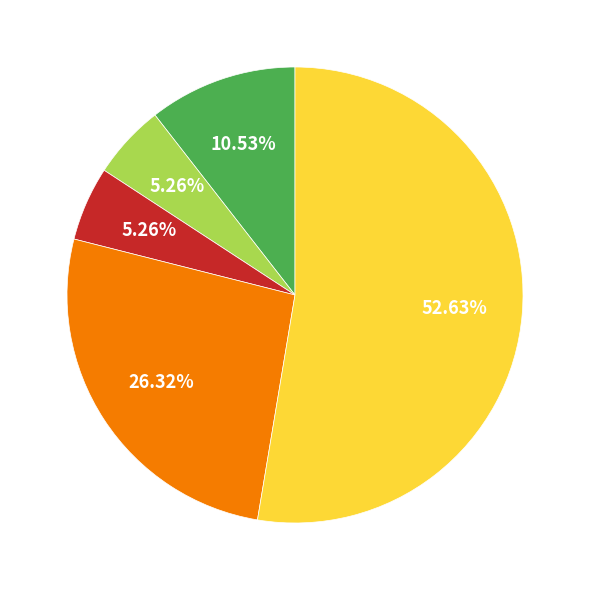

Is there a majority slice in this chart?

Yes